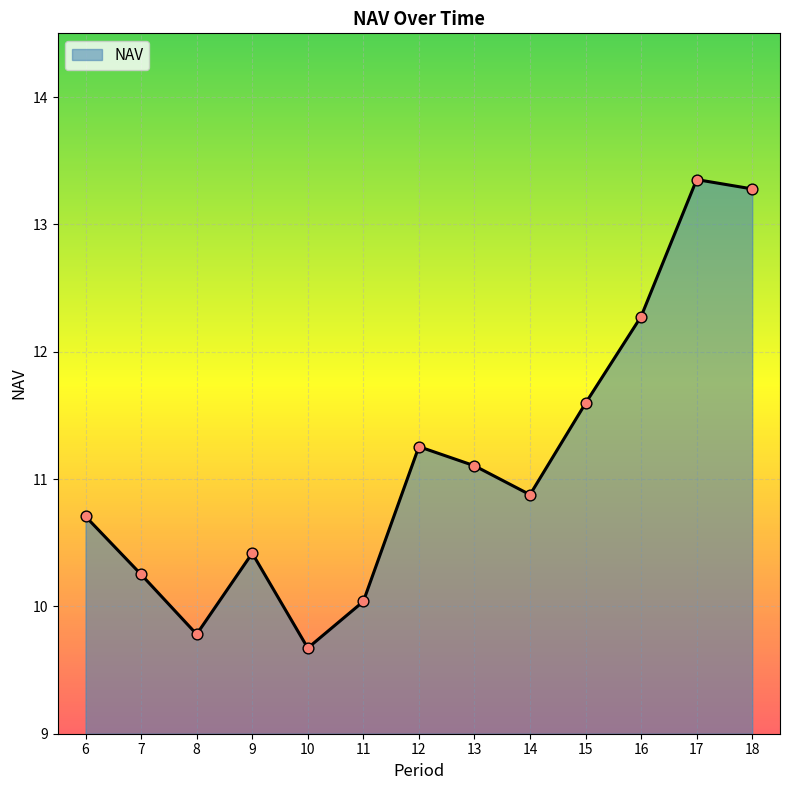

Between 14 and 6, which is larger?

14